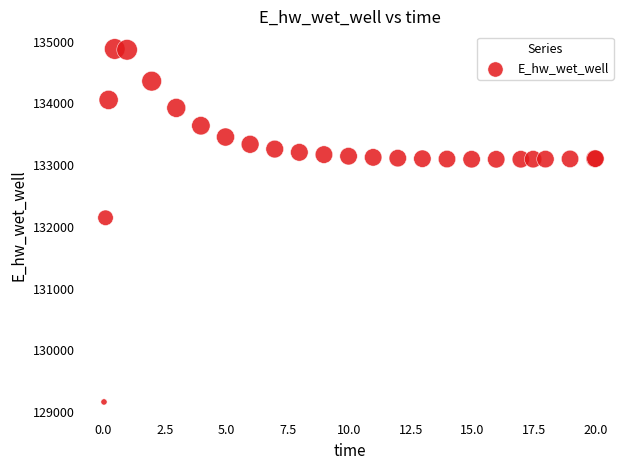

What Y value in the scatter plot is closest to 132021?

132146.5